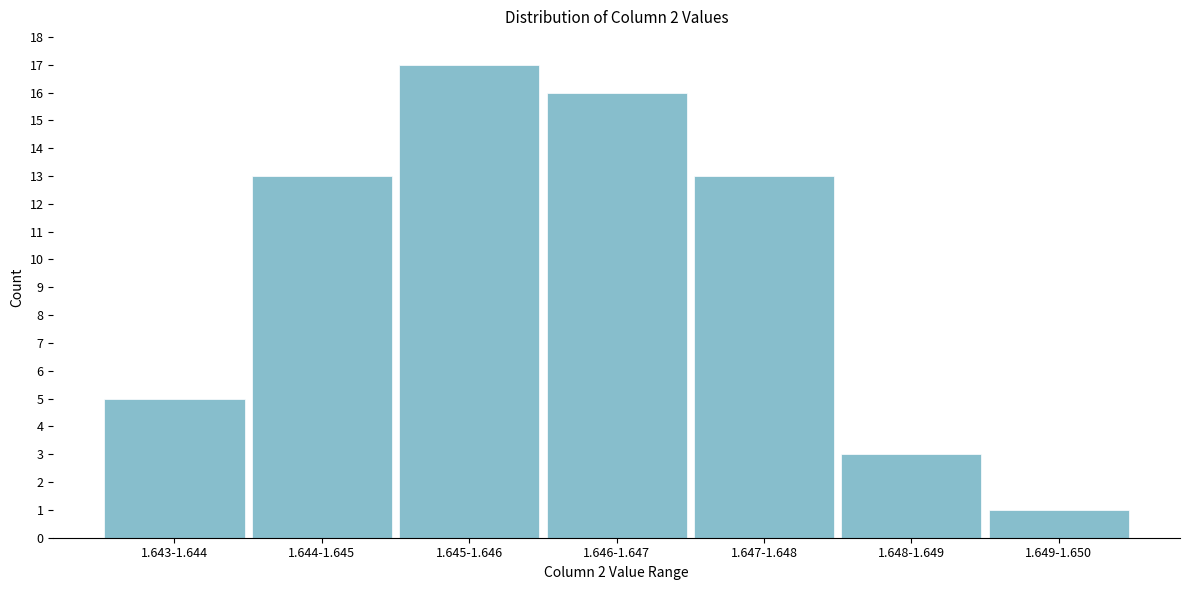

Reading right to left, what are all the values shown in this chart?

1	3	13	16	17	13	5